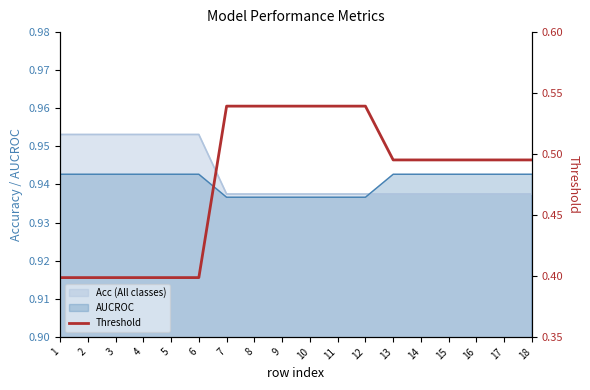

True or false: the data shows 0.2 at 2.

False